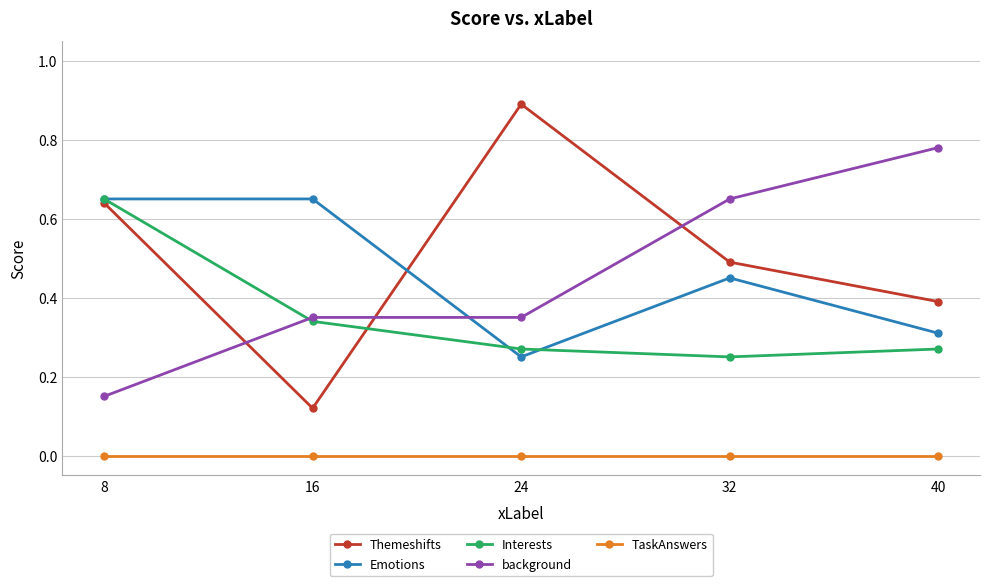

True or false: Themeshifts and background cross at least once.

True